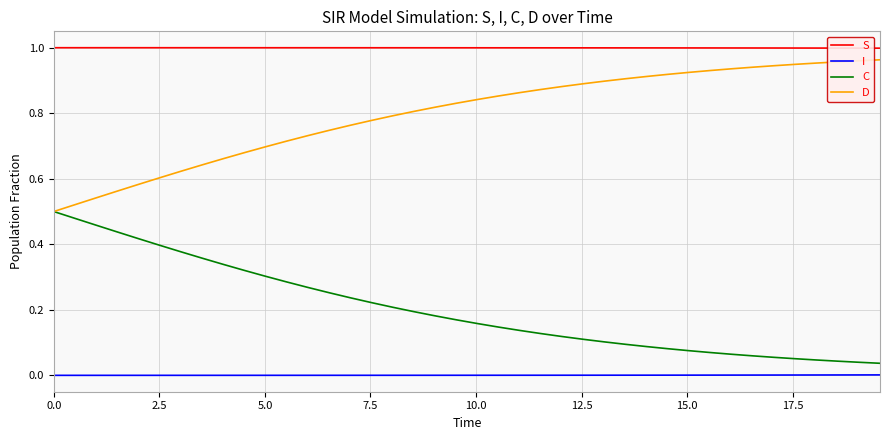

Rank the series by their average value, from lowest to highest.

I, C, D, S